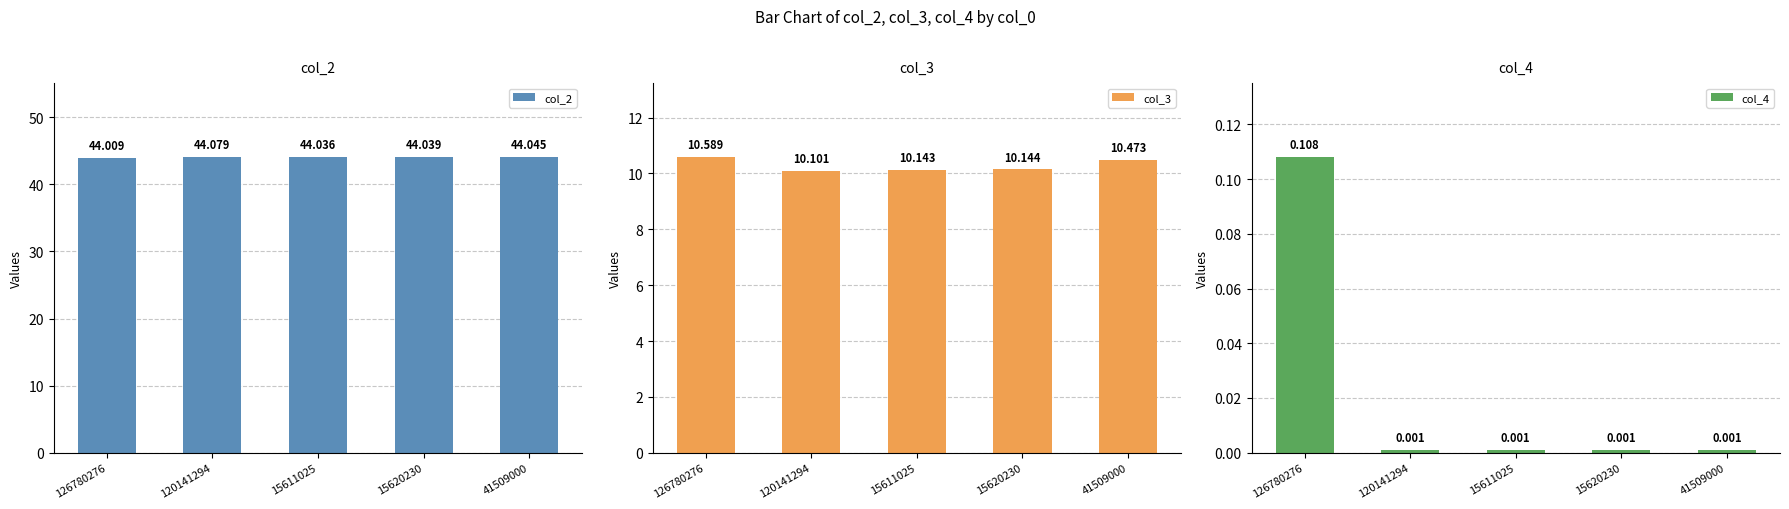

Which label corresponds to the smallest value in the chart?

120141294